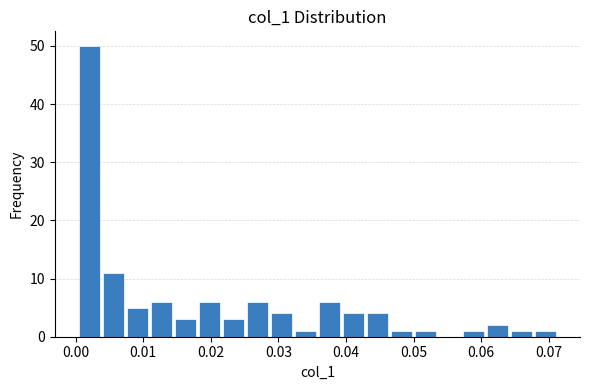

Read against the x-axis, roughly where is the centre of the tallest bar?

0.002